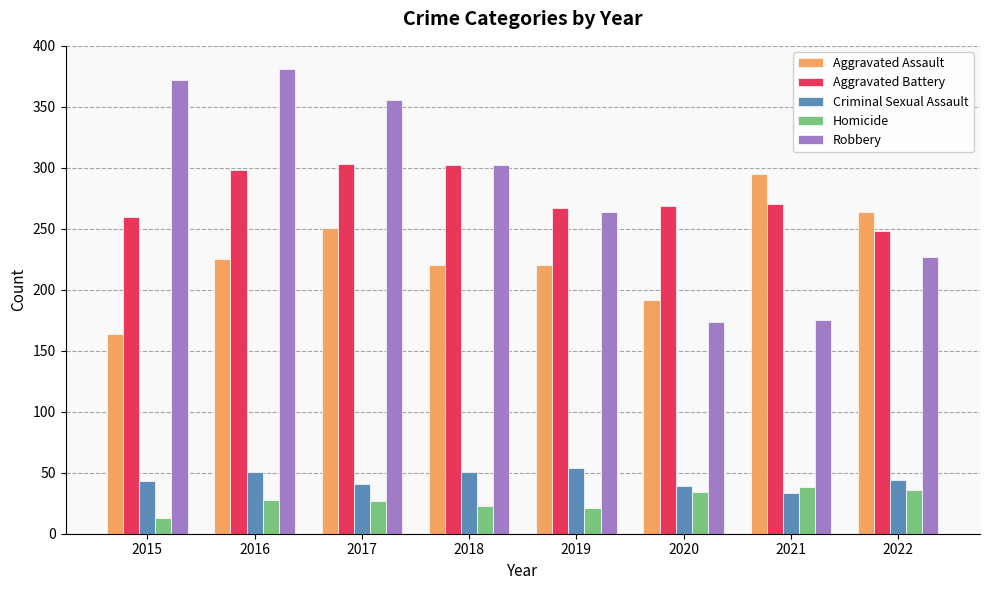

Which category has the lowest value in the Homicide series?

2015